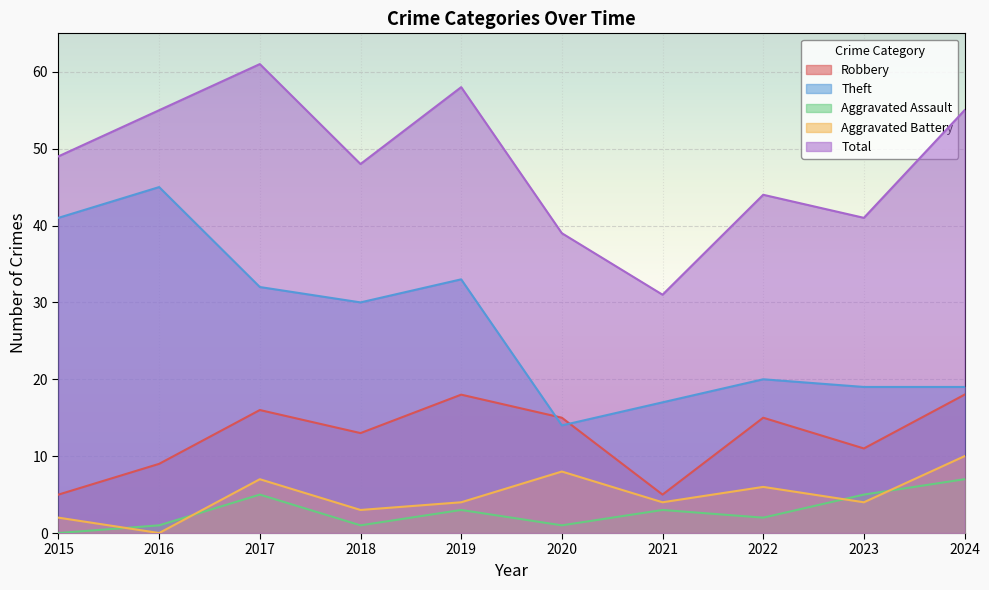

What are all the series names shown in the legend?

Robbery, Theft, Aggravated Assault, Aggravated Battery, Total